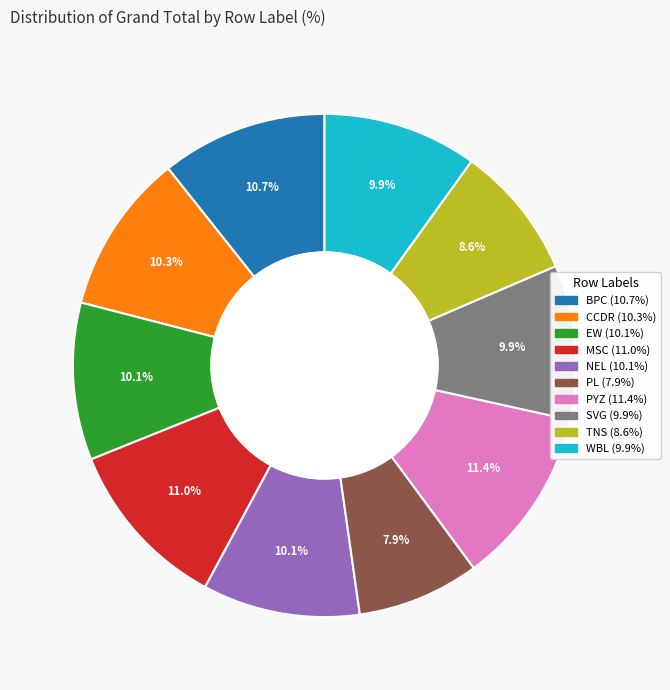

True or false: TNS accounts for 1% of the total.

False